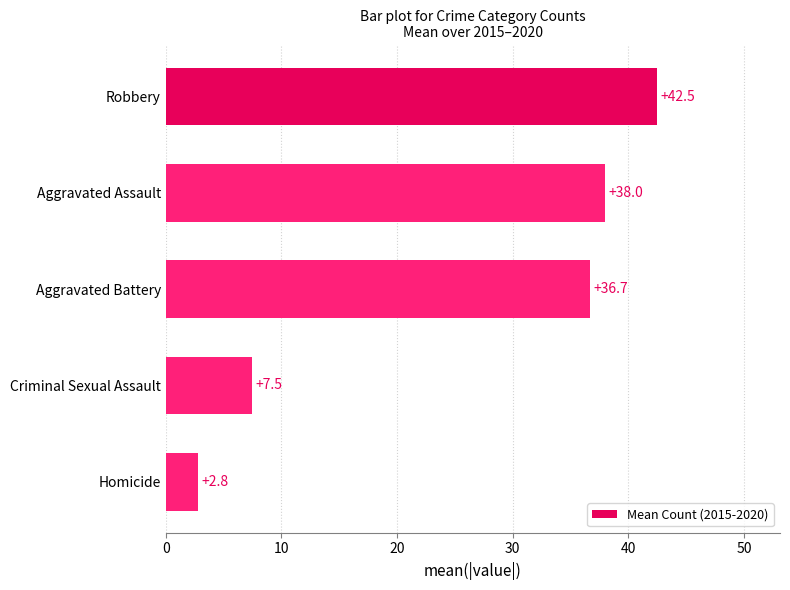

How many series are shown in this chart?

1